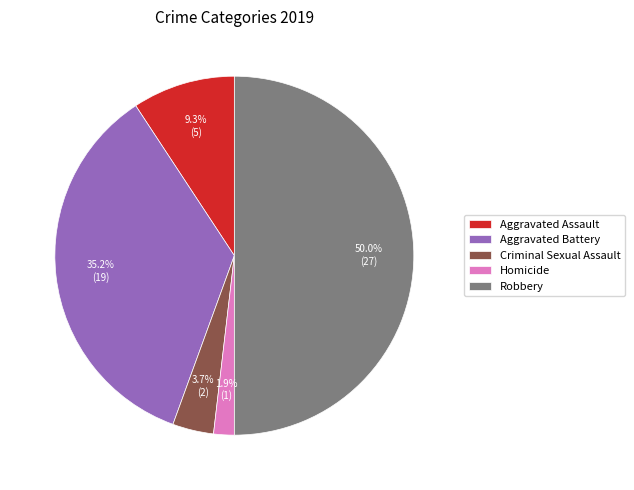

Is it true that Robbery is 61% of the pie?

False